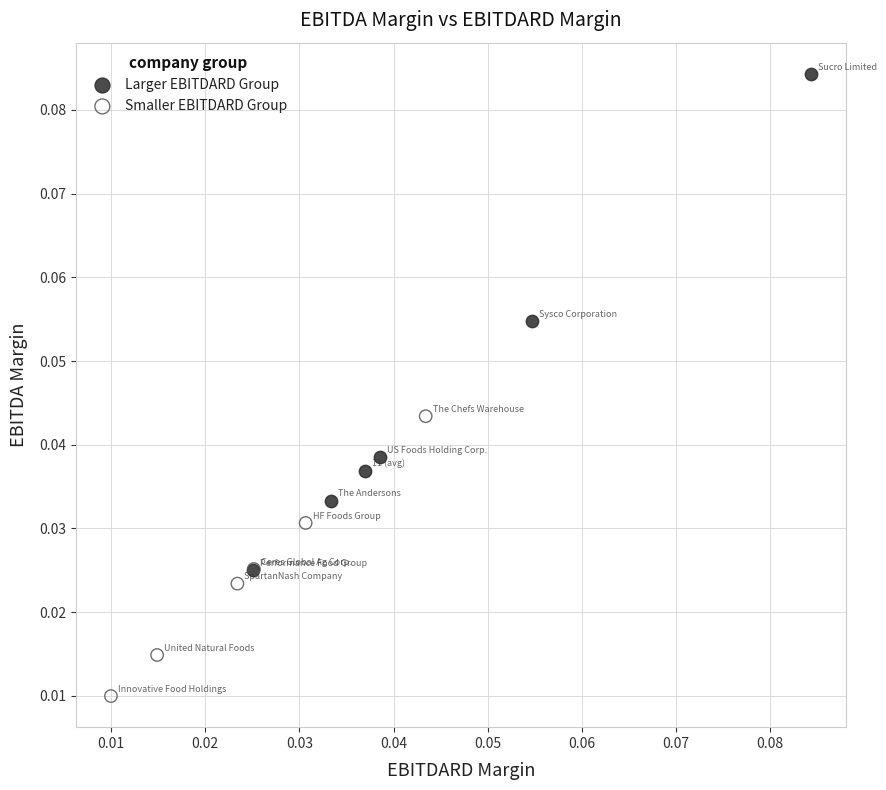

Which series has the largest Y range (max minus min)?

Larger EBITDARD Group